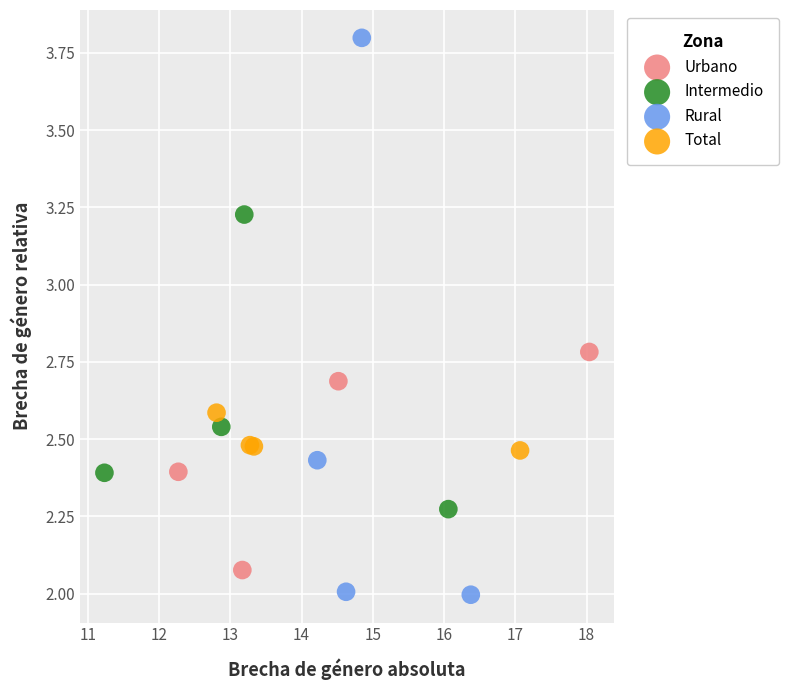

Which series reaches the minimum Y coordinate?

Rural